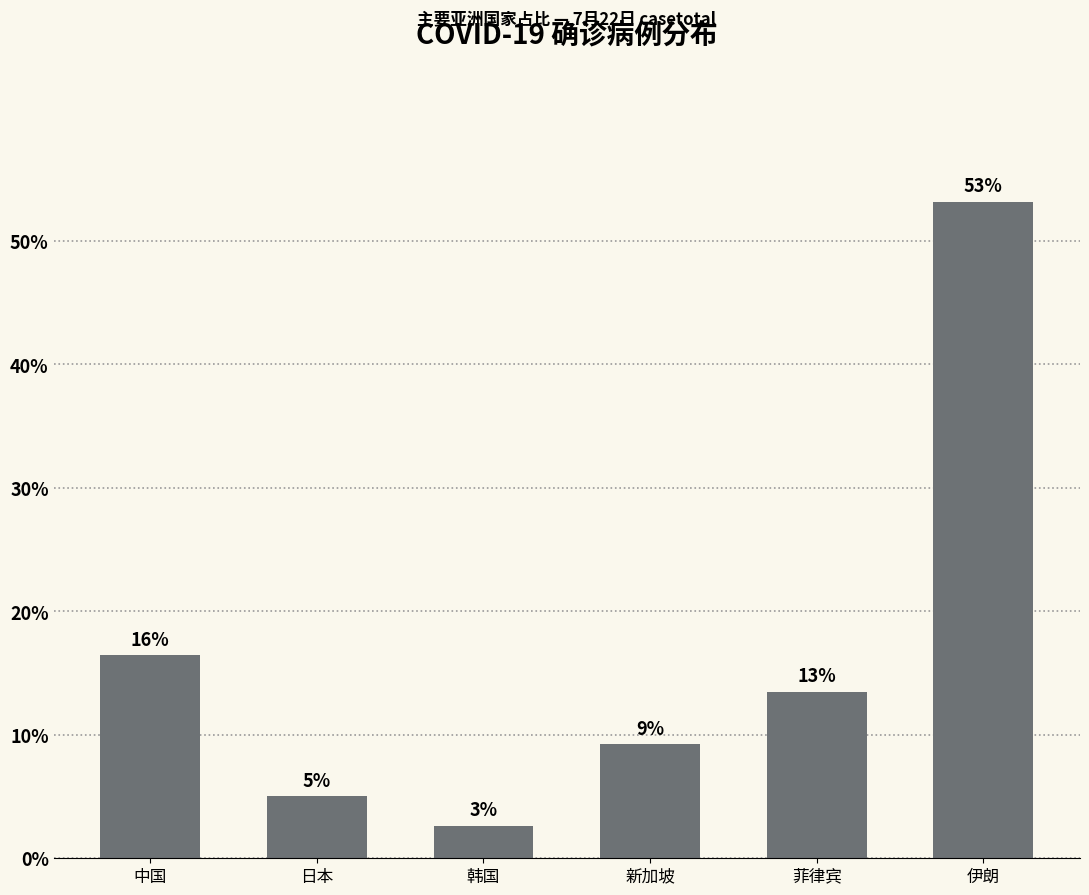

Does the chart contain any negative values?

No